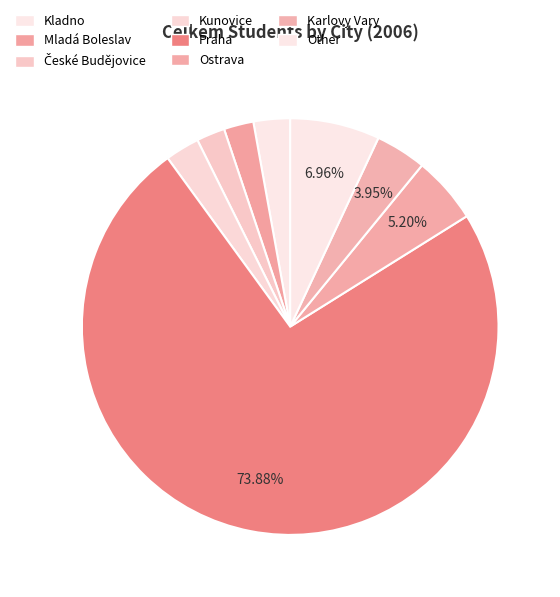

How many segments does this pie chart have?

8